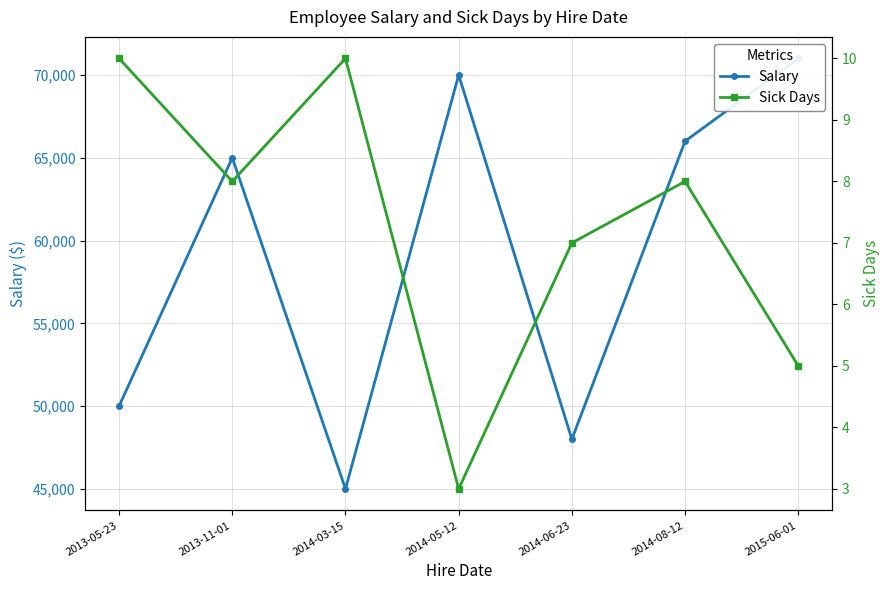

In Sick Days, how many points are lower than both neighbors (excluding endpoints)?

2